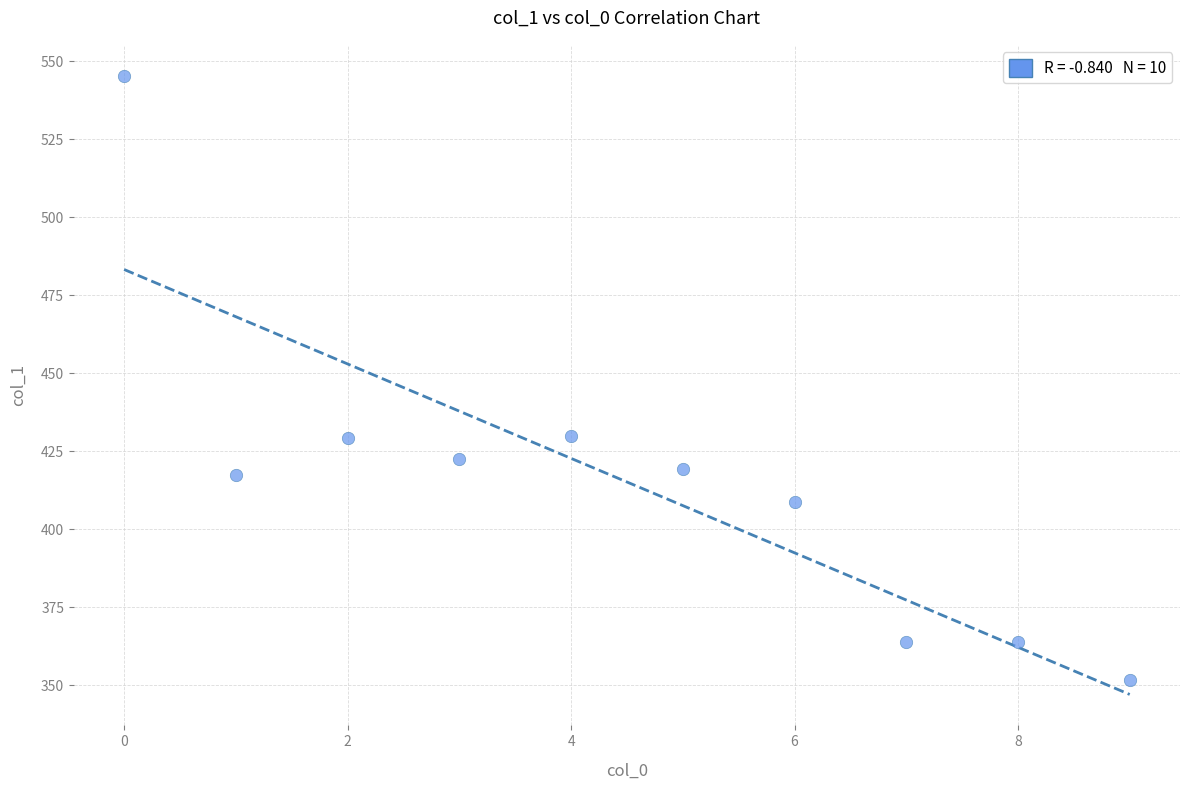

What is the average Y value?

415.2